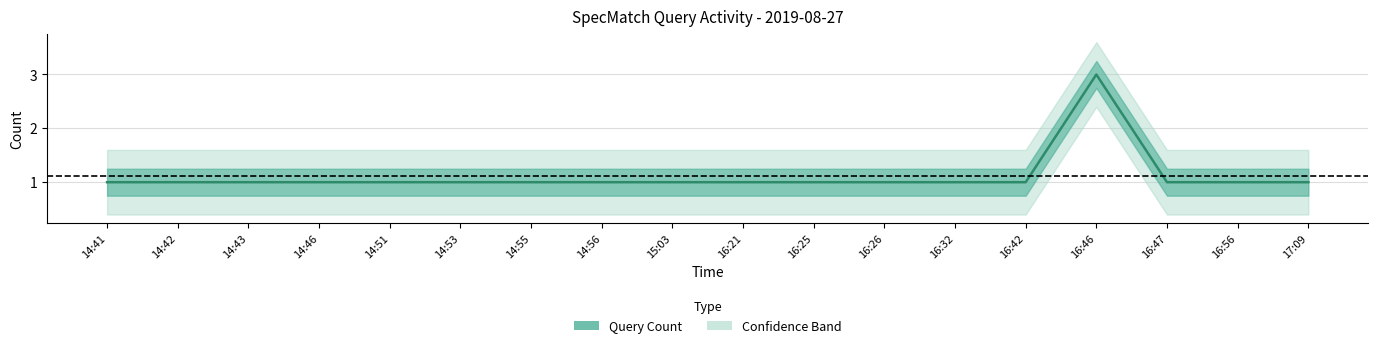

At which category does the chart reach its peak across all series?

16:46